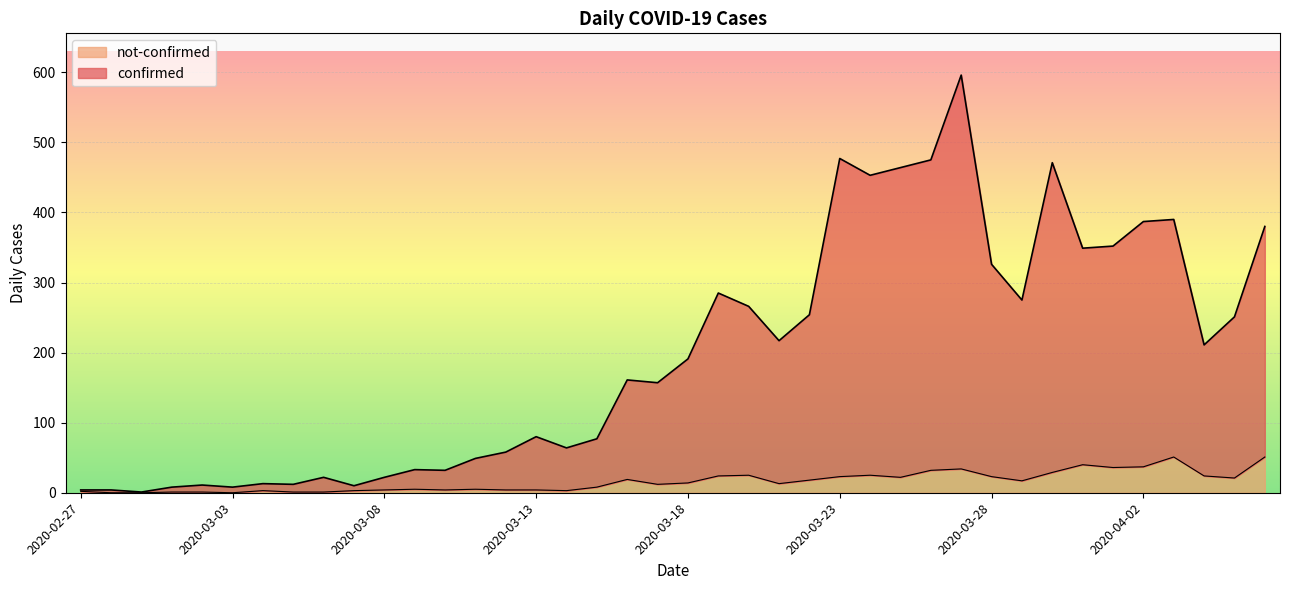

How many categories are shown in the chart?

40